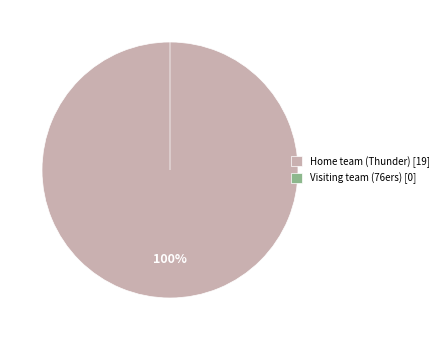

What is the smallest slice in the pie chart?

Visiting team (76ers)